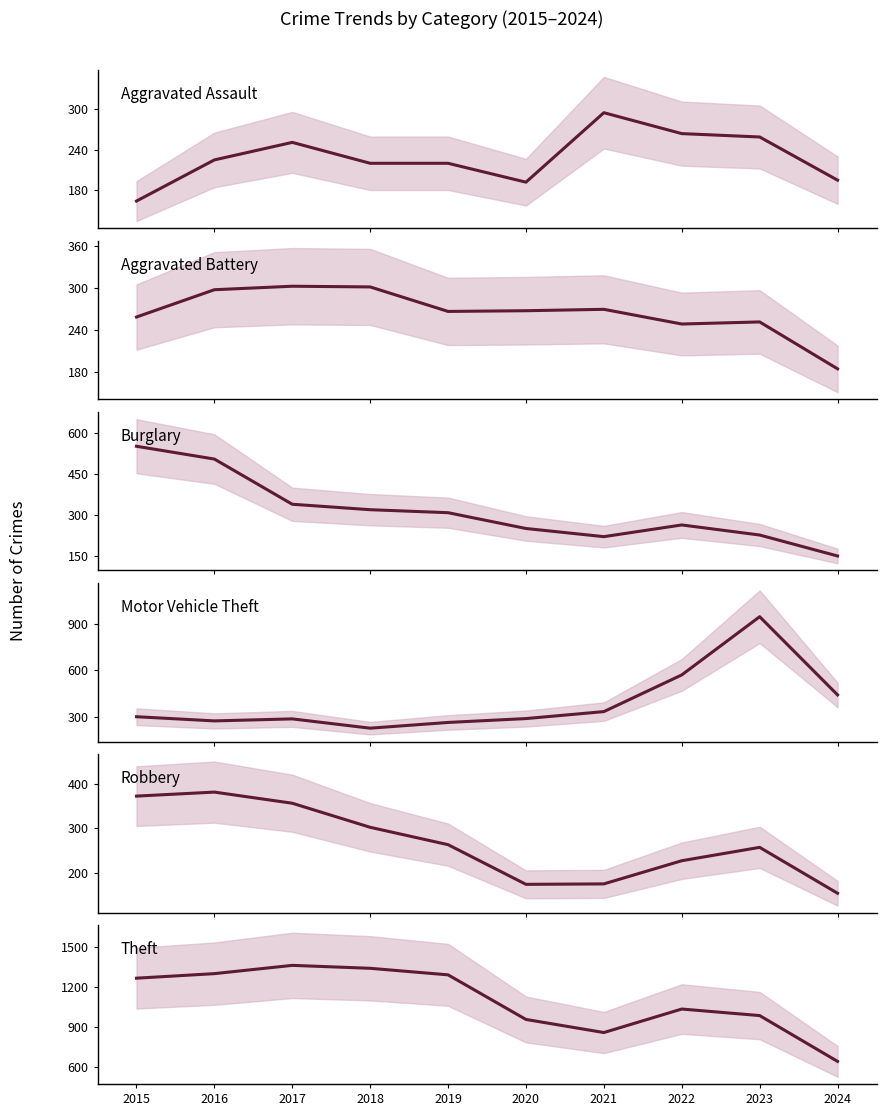

List the labels in order of Aggravated Assault value, largest first.

2021, 2022, 2023, 2017, 2016, 2018, 2019, 2024, 2020, 2015